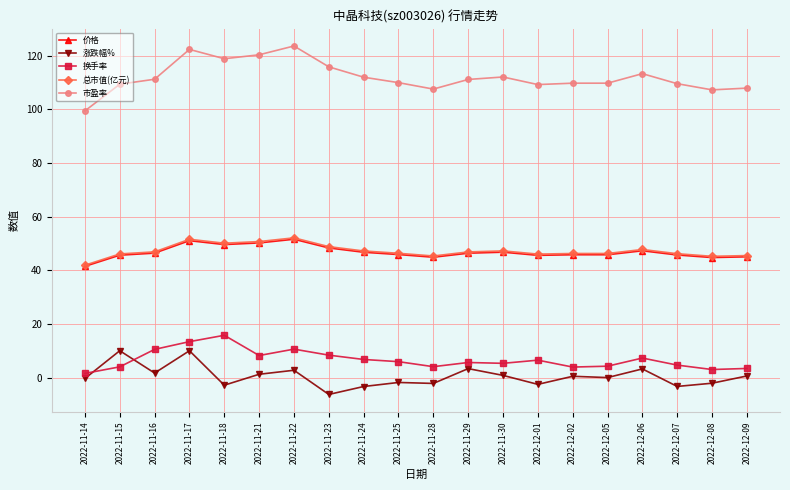

What is the label of the 6th point from the left?

2022-11-21